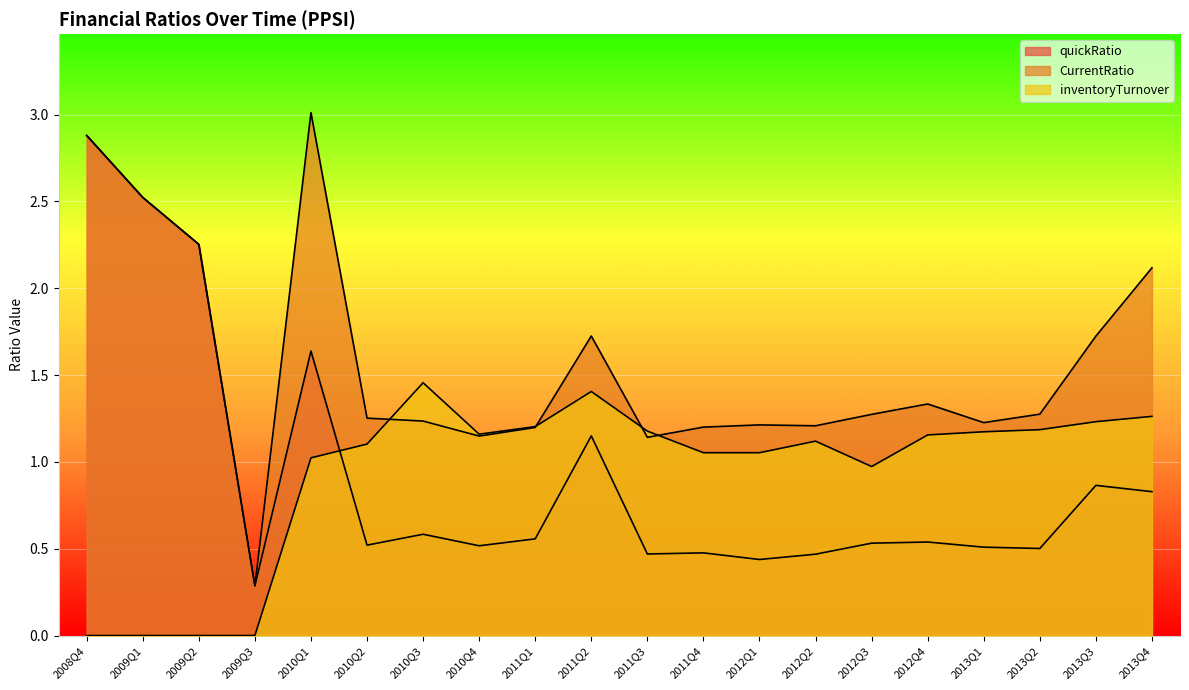

Reading left to right, what are all the values shown in this chart?

quickRatio: 2008Q4=2.9	2009Q1=2.5	2009Q2=2.3	2009Q3=0.3	2010Q1=1.6	2010Q2=0.5	2010Q3=0.6	2010Q4=0.5	2011Q1=0.6	2011Q2=1.1	2011Q3=0.5	2011Q4=0.5	2012Q1=0.4	2012Q2=0.5	2012Q3=0.5	2012Q4=0.5	2013Q1=0.5	2013Q2=0.5	2013Q3=0.9	2013Q4=0.8
CurrentRatio: 2008Q4=2.9	2009Q1=2.5	2009Q2=2.3	2009Q3=0.3	2010Q1=3.0	2010Q2=1.3	2010Q3=1.2	2010Q4=1.1	2011Q1=1.2	2011Q2=1.7	2011Q3=1.1	2011Q4=1.2	2012Q1=1.2	2012Q2=1.2	2012Q3=1.3	2012Q4=1.3	2013Q1=1.2	2013Q2=1.3	2013Q3=1.7	2013Q4=2.1
inventoryTurnover: 2008Q4=0.0	2009Q1=0.0	2009Q2=0.0	2009Q3=0.0	2010Q1=1.0	2010Q2=1.1	2010Q3=1.5	2010Q4=1.2	2011Q1=1.2	2011Q2=1.4	2011Q3=1.2	2011Q4=1.1	2012Q1=1.1	2012Q2=1.1	2012Q3=1.0	2012Q4=1.2	2013Q1=1.2	2013Q2=1.2	2013Q3=1.2	2013Q4=1.3